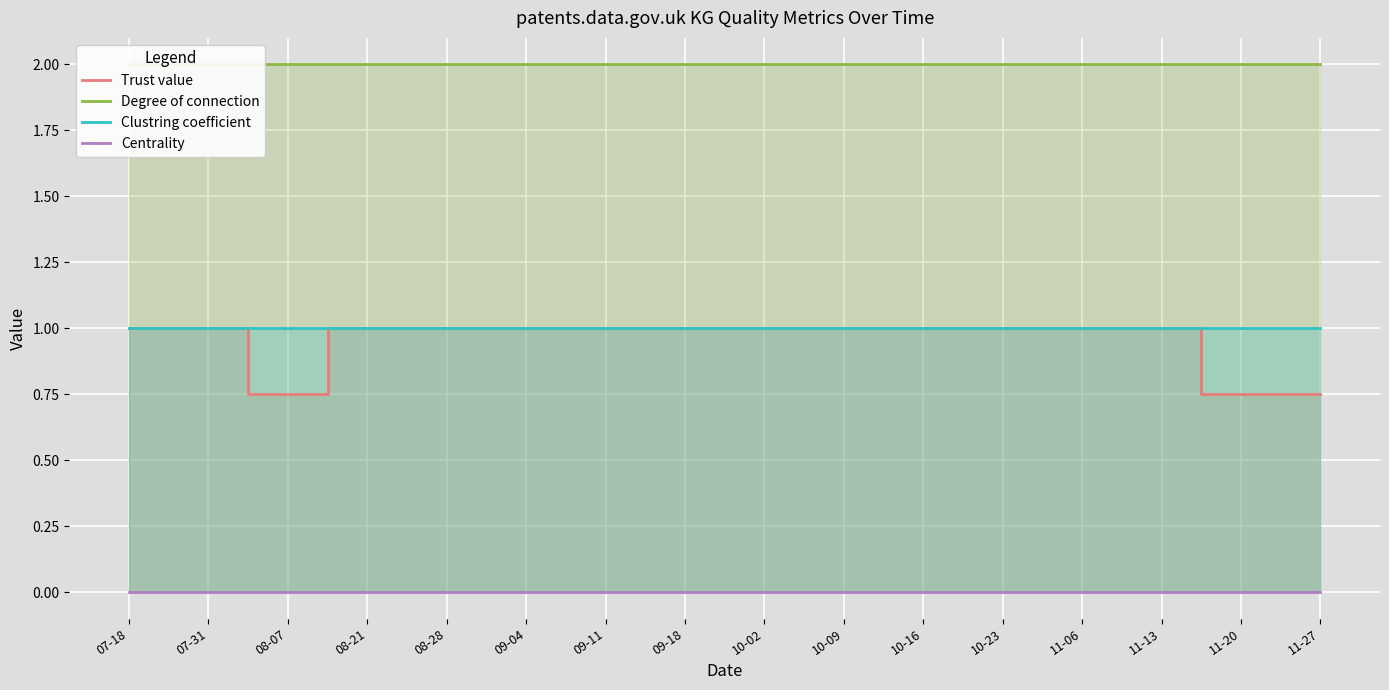

Reading right to left, what are all the values shown in this chart?

Trust value: 0.8	0.8	1.0	1.0	1.0	1.0	1.0	1.0	1.0	1.0	1.0	1.0	1.0	0.8	1.0	1.0
Degree of connection: 2.0	2.0	2.0	2.0	2.0	2.0	2.0	2.0	2.0	2.0	2.0	2.0	2.0	2.0	2.0	2.0
Clustring coefficient: 1.0	1.0	1.0	1.0	1.0	1.0	1.0	1.0	1.0	1.0	1.0	1.0	1.0	1.0	1.0	1.0
Centrality: 0.0	0.0	0.0	0.0	0.0	0.0	0.0	0.0	0.0	0.0	0.0	0.0	0.0	0.0	0.0	0.0